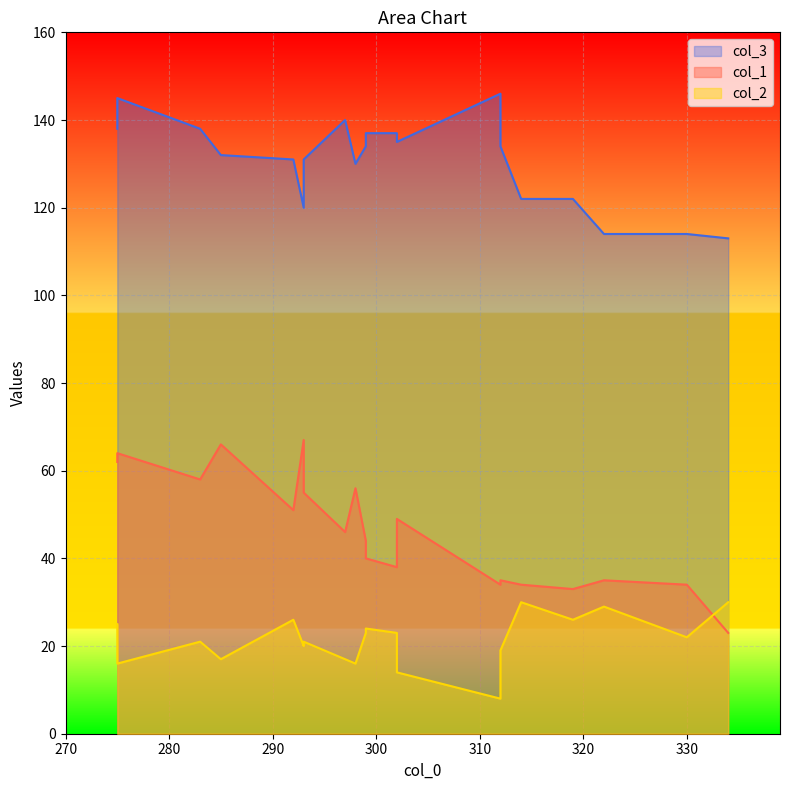

Which category has the highest value in the col_3 series?

312